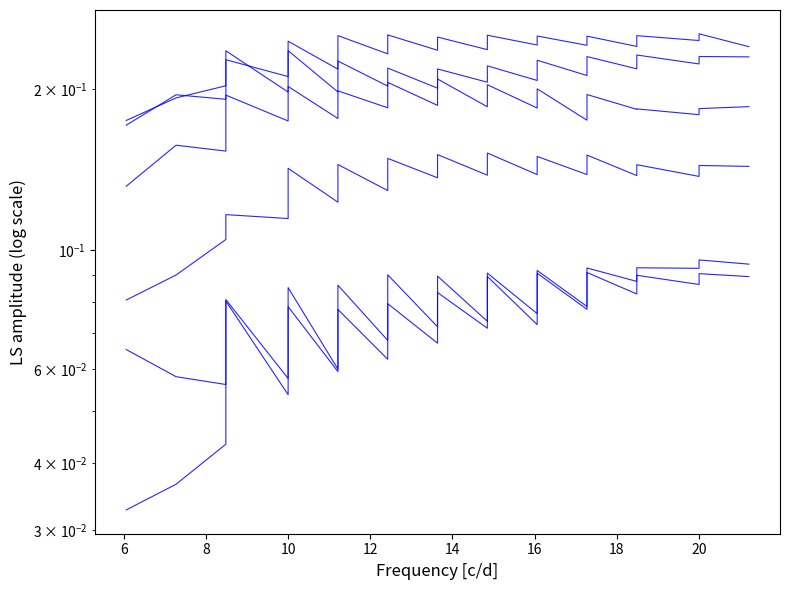

What is the sum of all species_4 values?

3.1